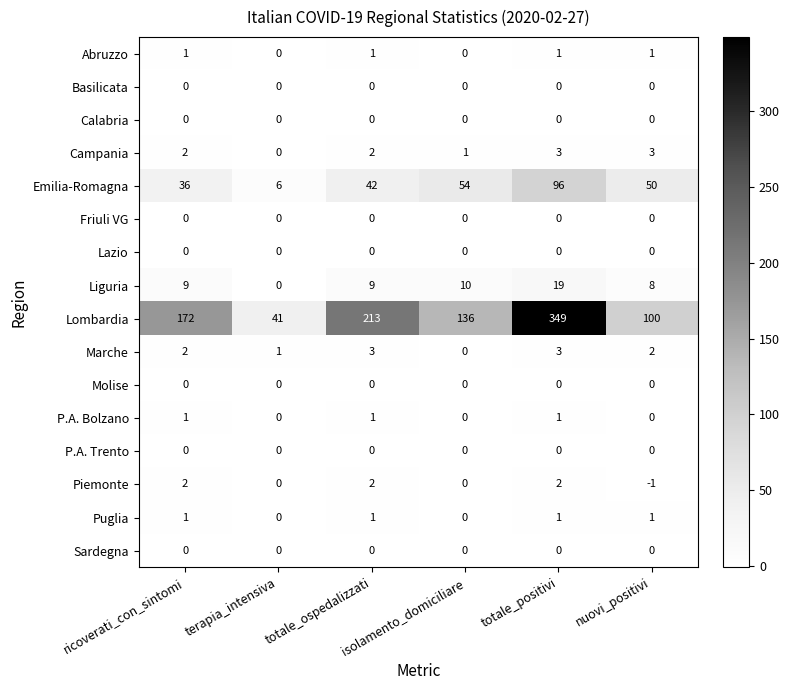

Count the Campania values in the range 1 to 3.

5